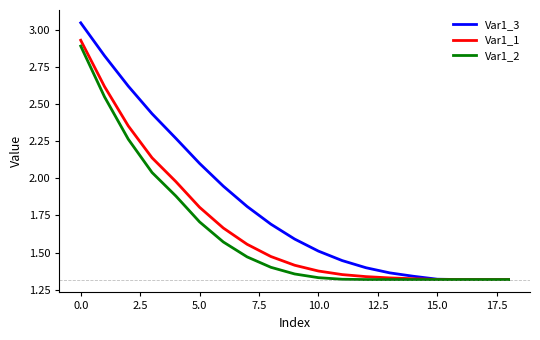

Which series has the largest range (max minus min)?

Var1_3